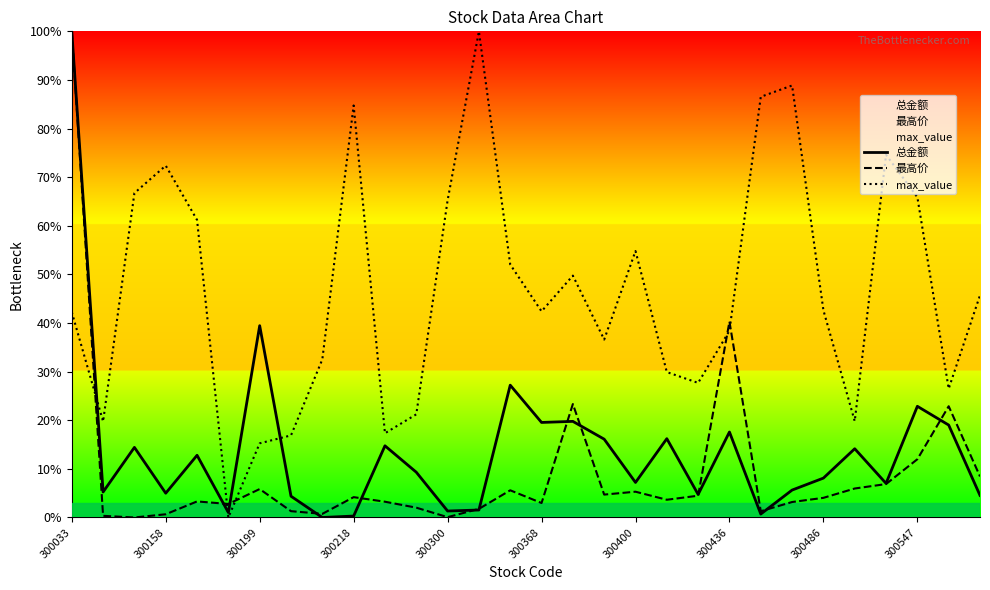

What are all the series names shown in the legend?

总金额, 最高价, max_value